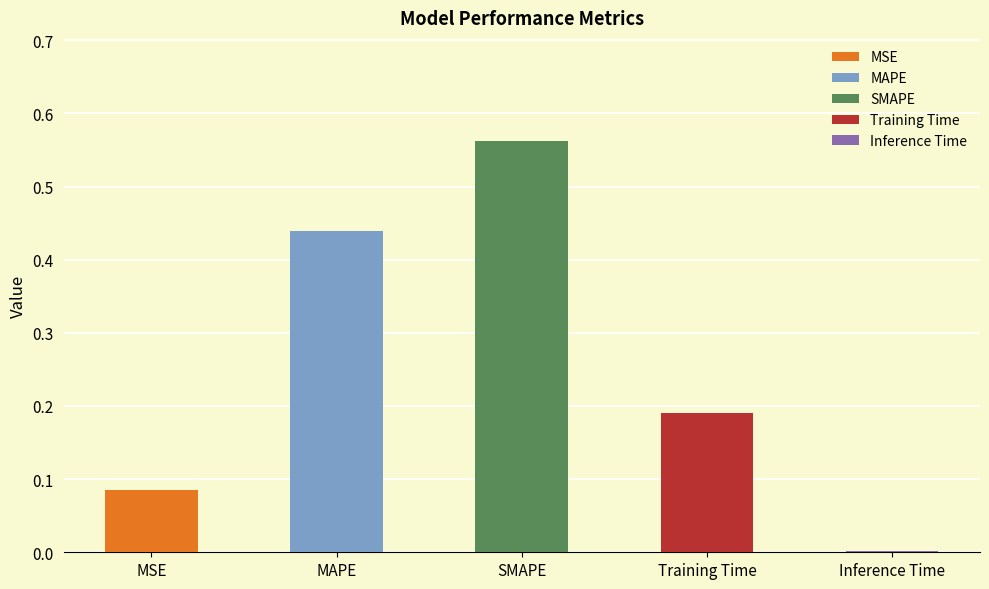

Are the bars horizontal?

No